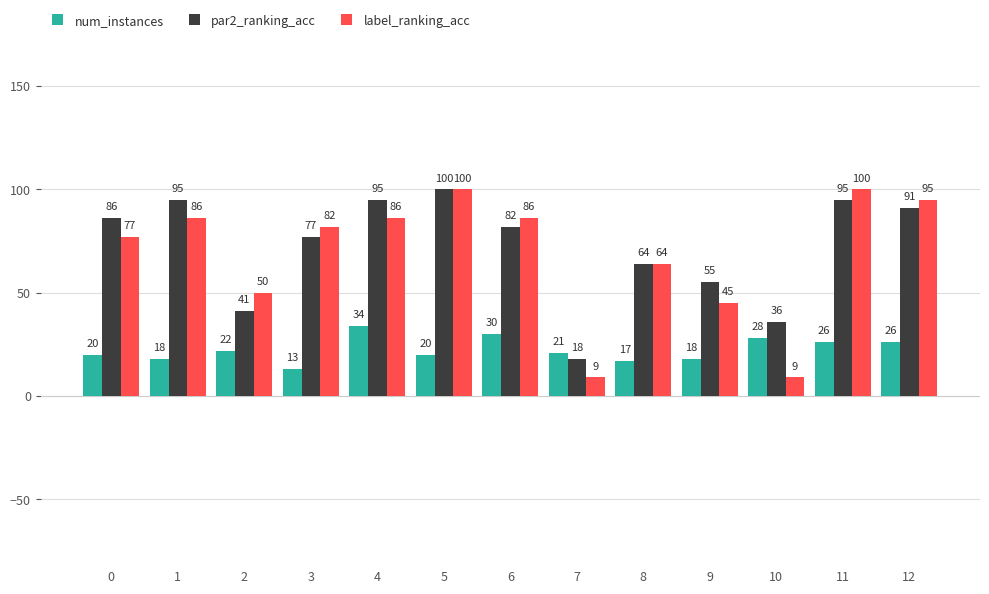

Reading left to right, what are all the values shown in this chart?

num_instances: 0=20	1=18	2=22	3=13	4=34	5=20	6=30	7=21	8=17	9=18	10=28	11=26	12=26
par2_ranking_acc: 0=86	1=95	2=41	3=77	4=95	5=100	6=82	7=18	8=64	9=55	10=36	11=95	12=91
label_ranking_acc: 0=77	1=86	2=50	3=82	4=86	5=100	6=86	7=9	8=64	9=45	10=9	11=100	12=95